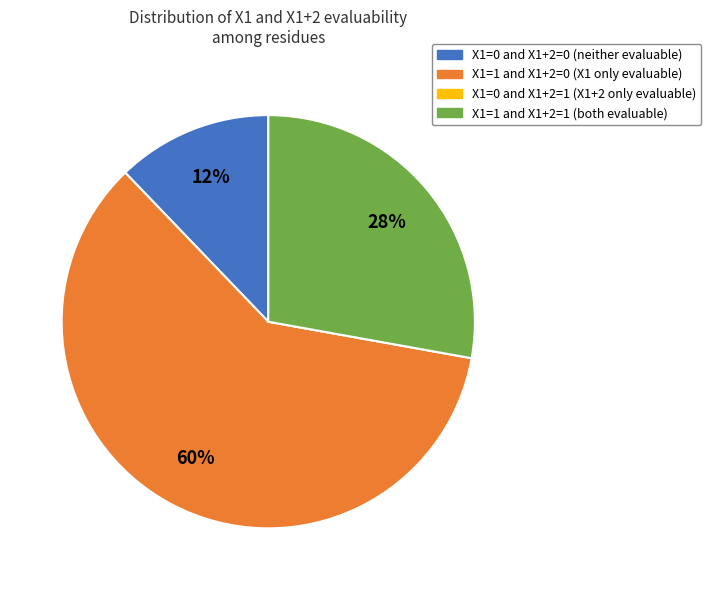

To the nearest percent, what is the average slice percentage?

25%